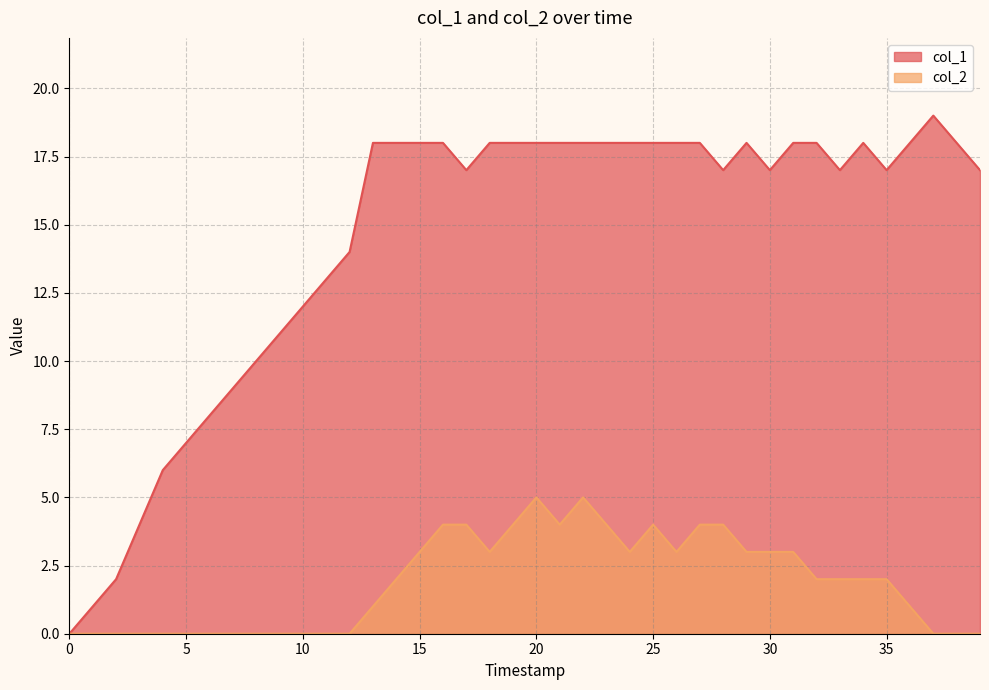

Rank the series at 25 from lowest to highest value.

col_2, col_1